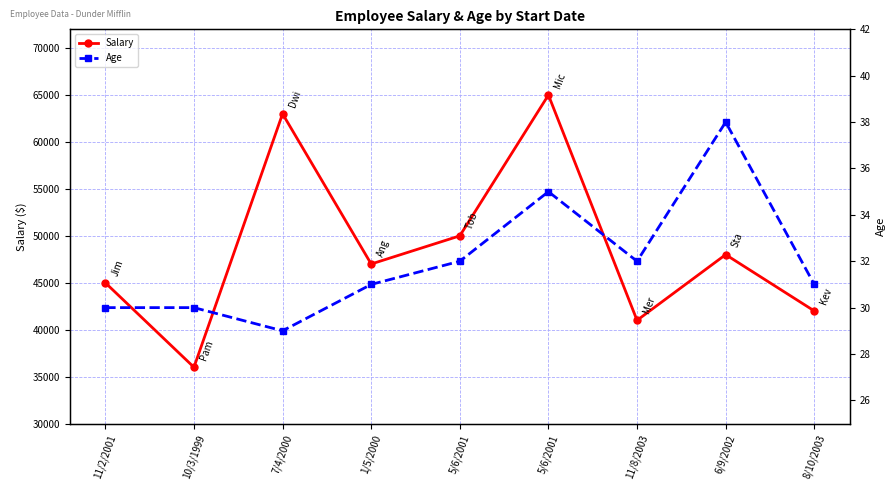

True or false: Salary and Age intersect in this chart.

False